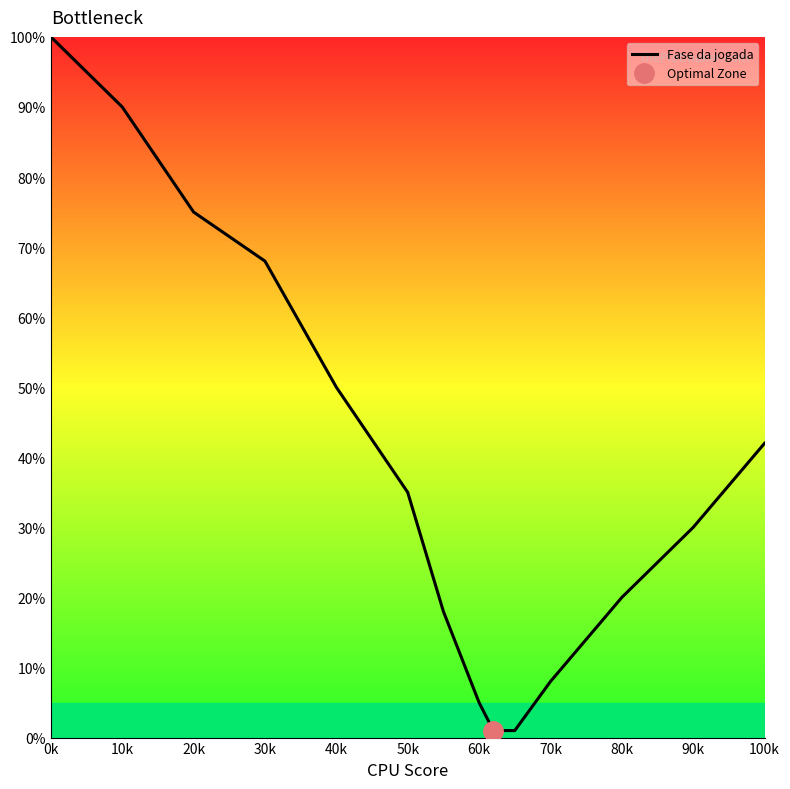

Which label corresponds to the largest value in the chart?

0k